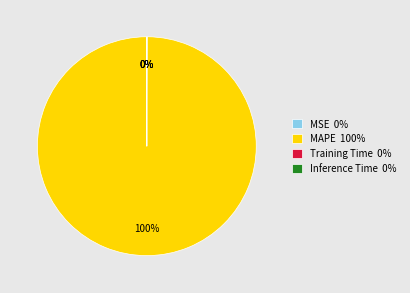

To the nearest percent, what portion does MAPE 100% represent?

100%